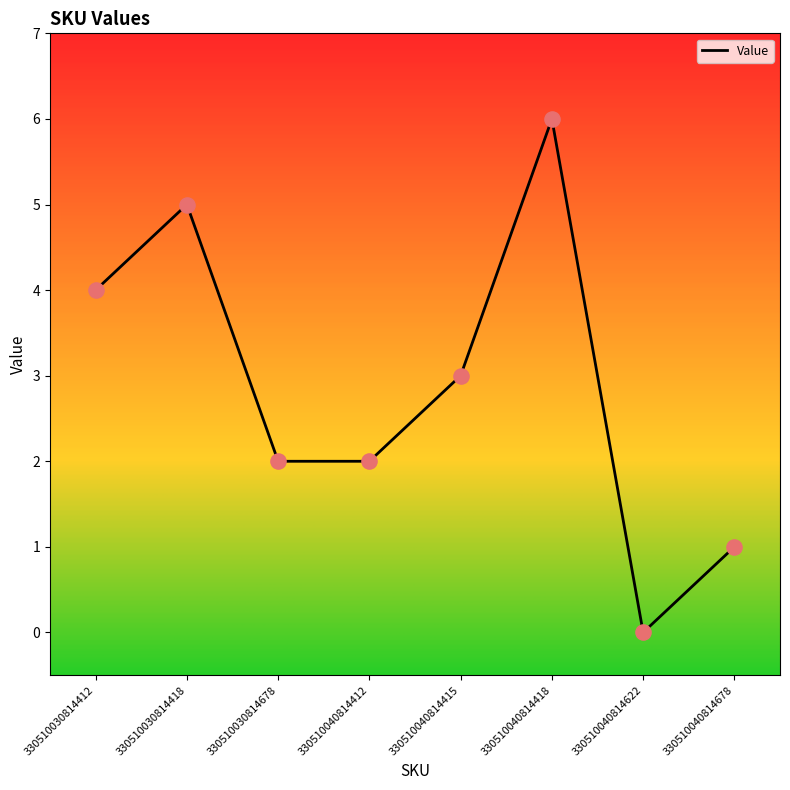

What is the change in value from 330510040814415 to 330510040814622?

-3